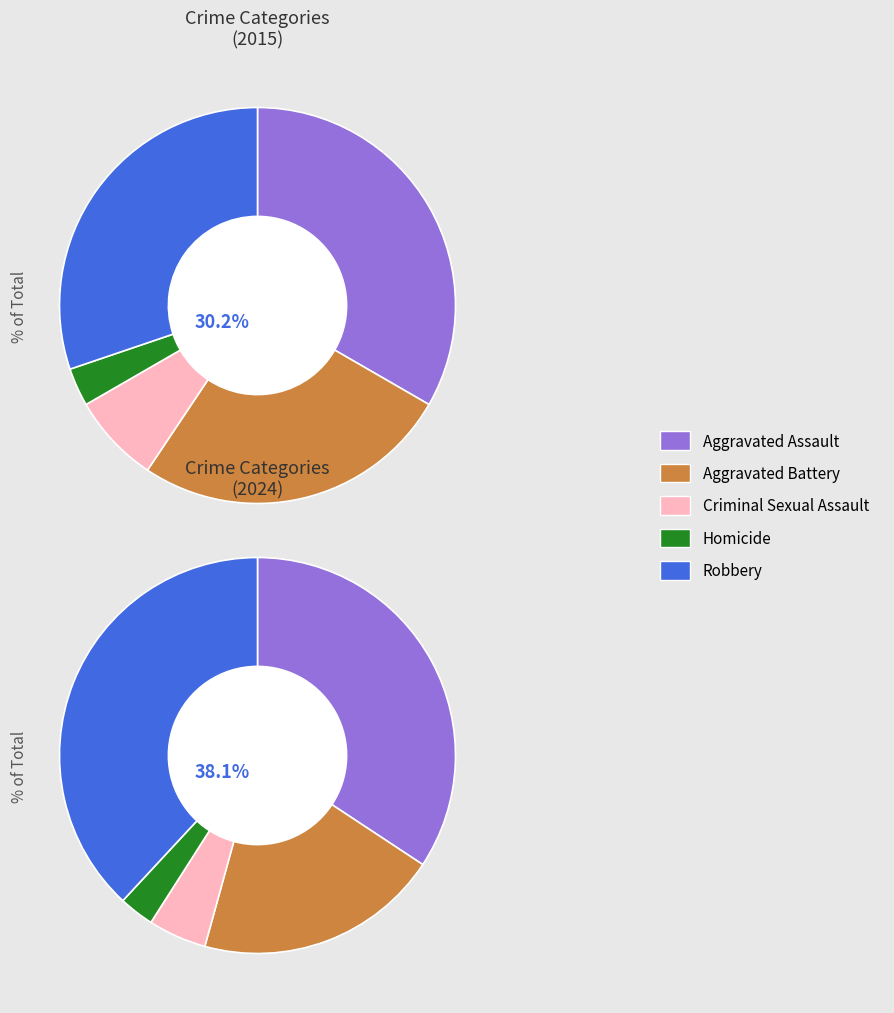

Which category has the smallest portion of the pie?

Homicide